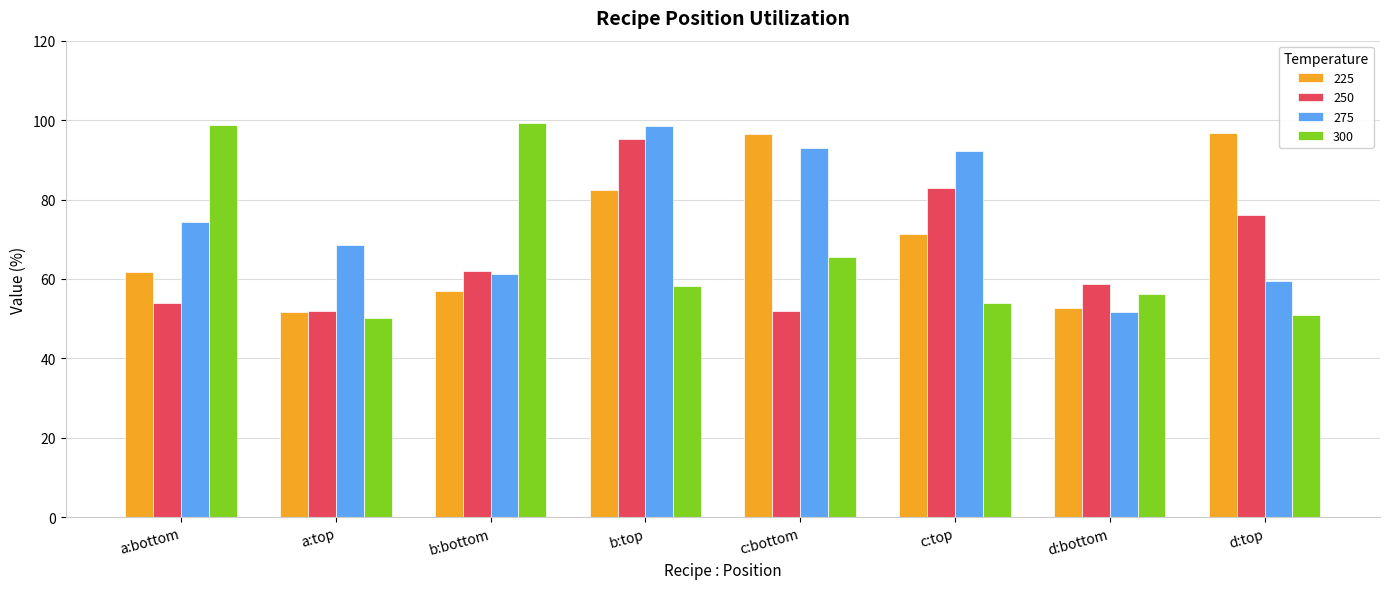

What is the sum of all 225 values?

570.4